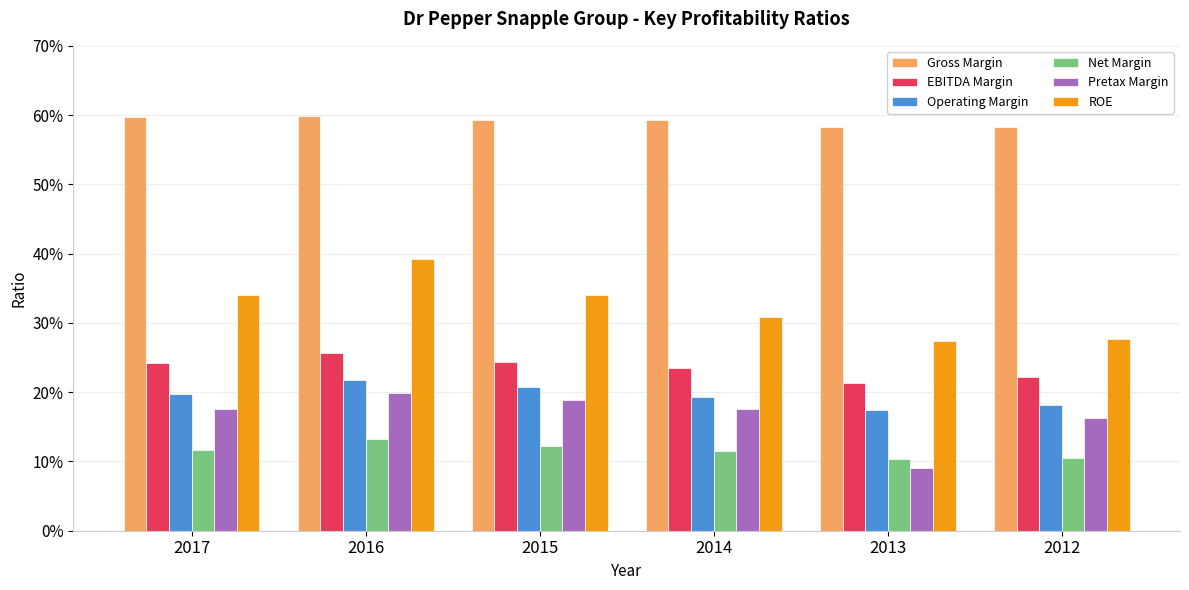

Rank the series at 2016 from lowest to highest value.

Net Margin, Pretax Margin, Operating Margin, EBITDA Margin, ROE, Gross Margin